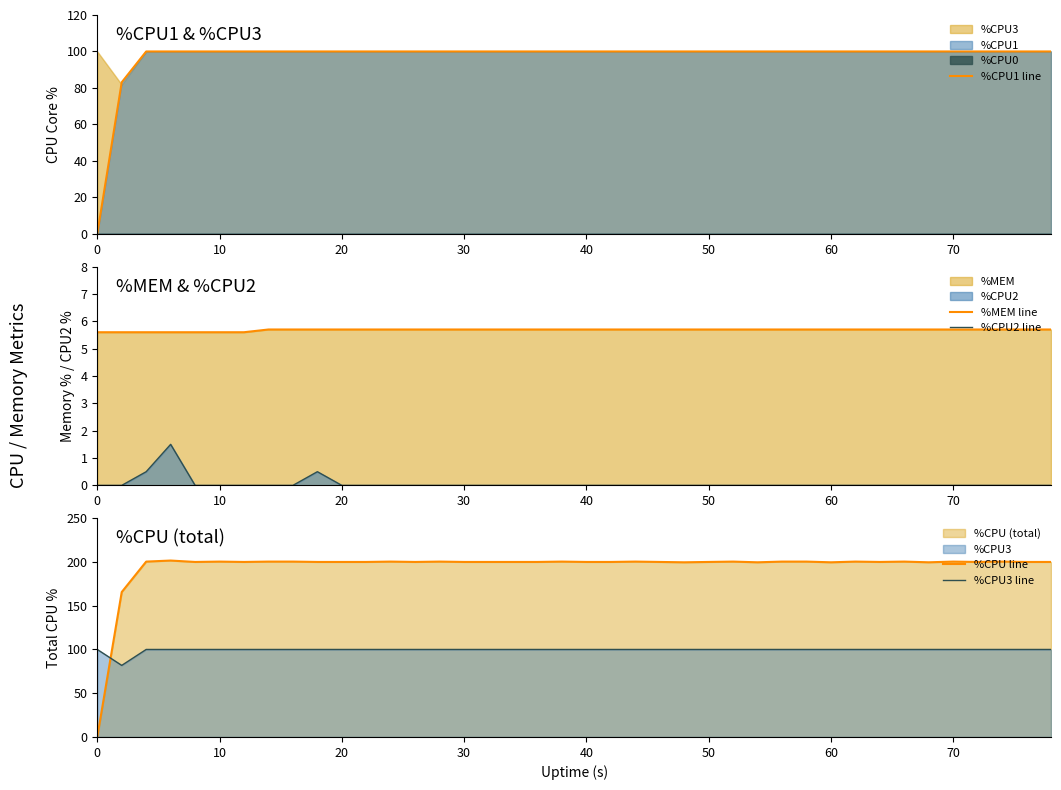

What is the difference between the maximum and second lowest values in the %CPU line series?

36.0